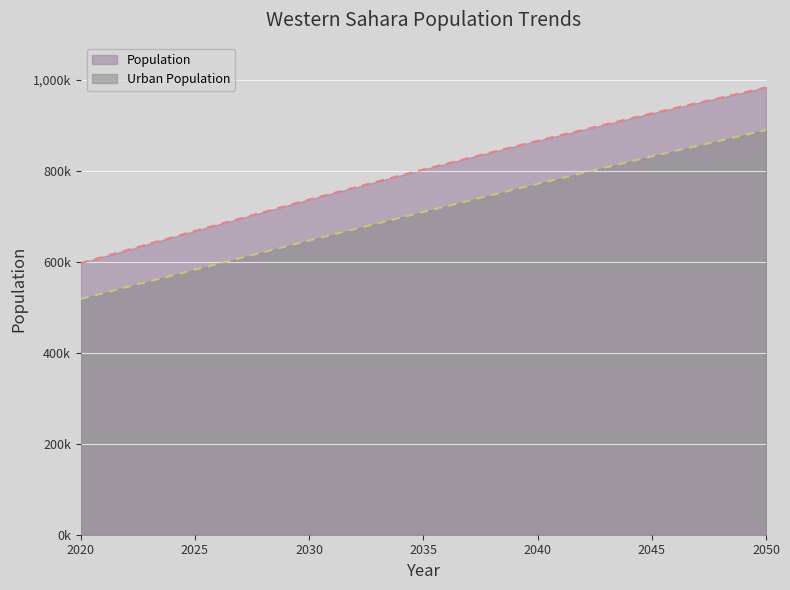

What are all the series names shown in the legend?

Population, Urban Population